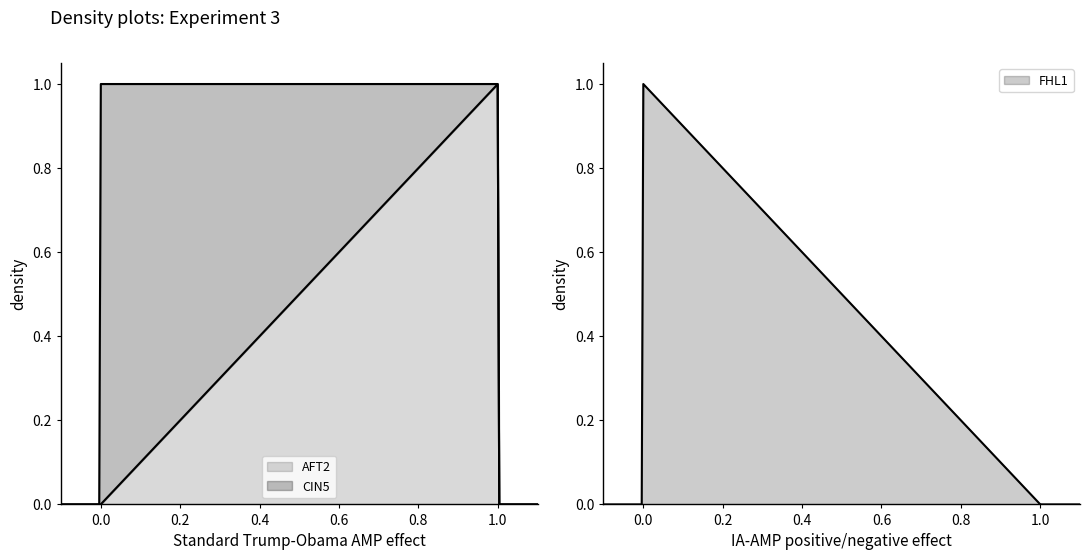

What is the label of the 4th point from the left?

FHL1